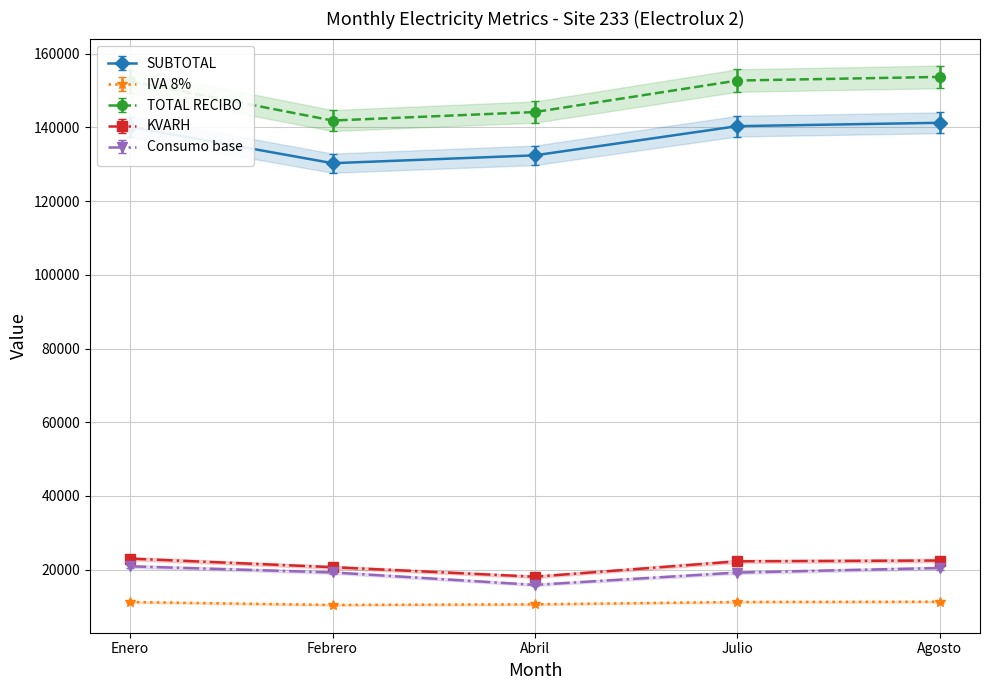

True or false: TOTAL RECIBO and IVA 8% cross at least once.

False